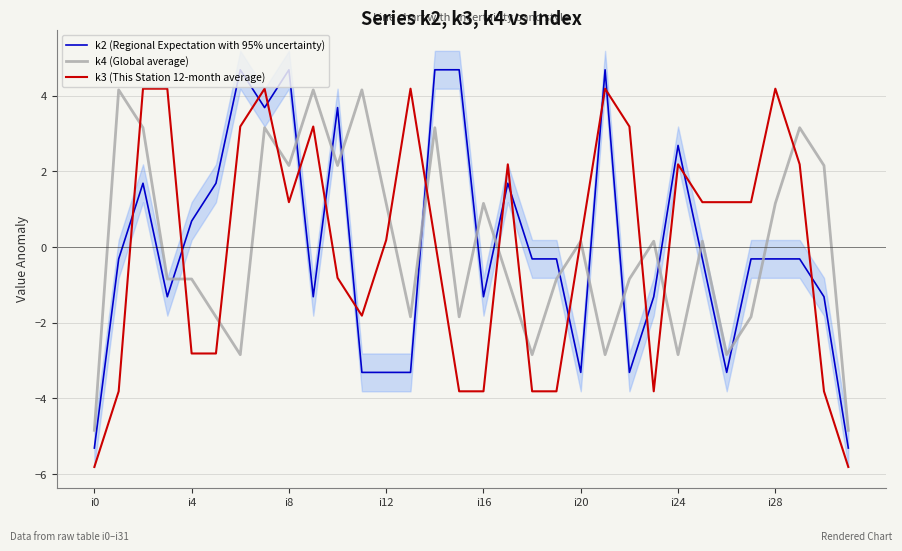

What is the difference between the maximum and minimum values in the k2 (Regional Expectation with 95% uncertainty) series?

10.0